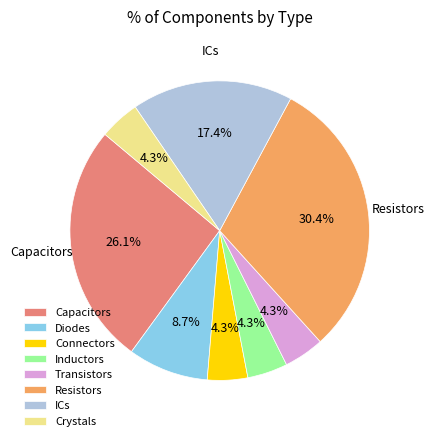

Combined, what portion of the pie is ICs and Transistors?

21.7%